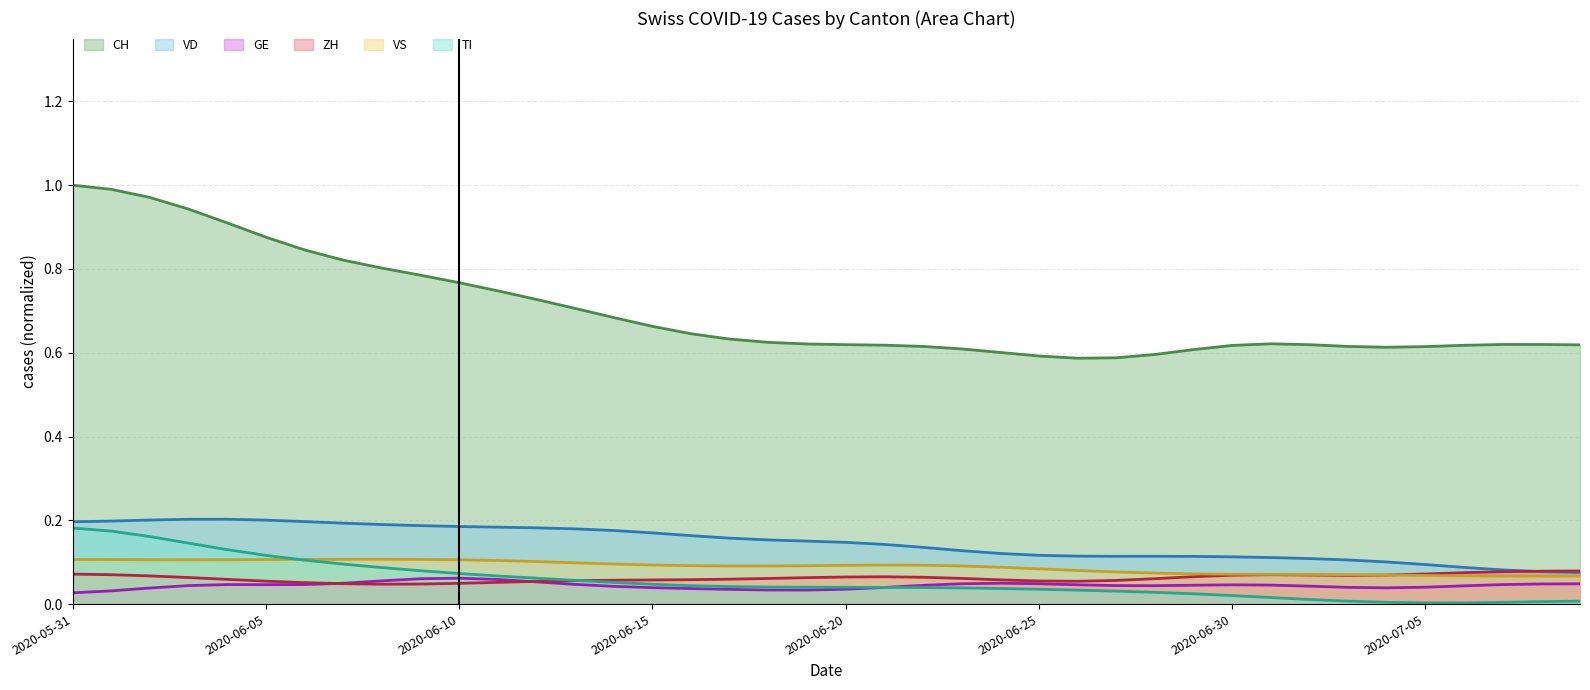

Which series has the largest range (max minus min)?

CH